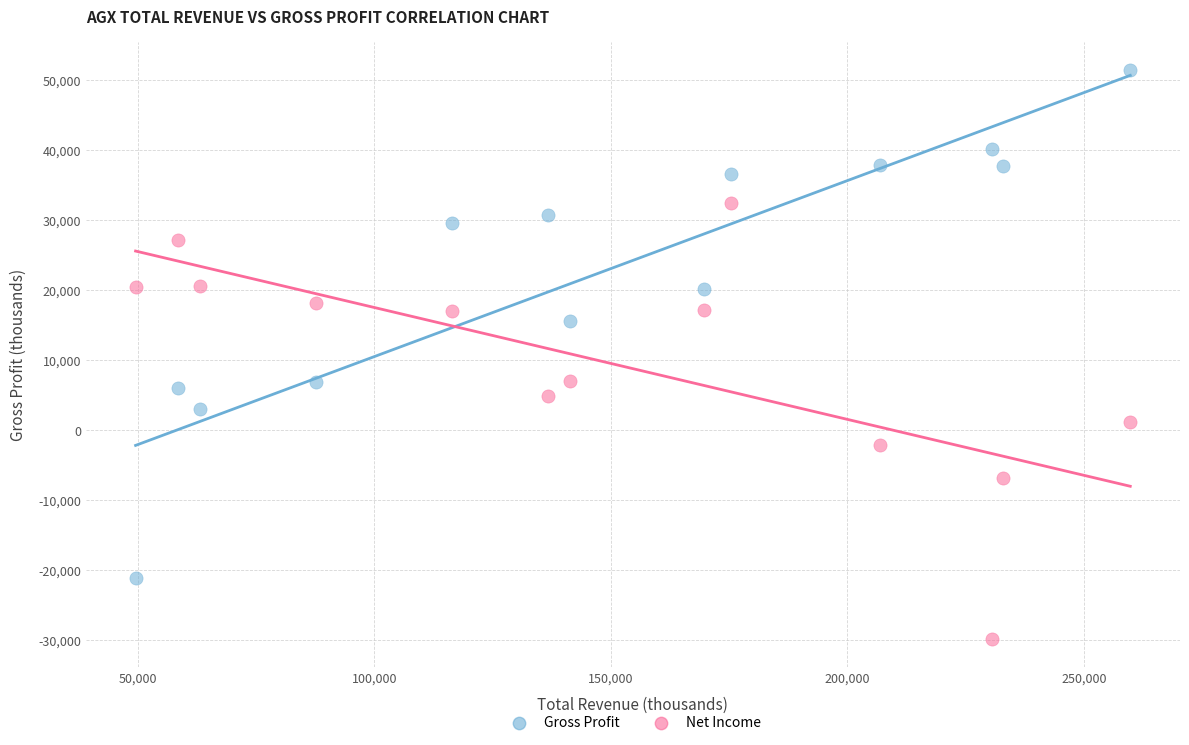

Which series contains the highest Y value?

Gross Profit